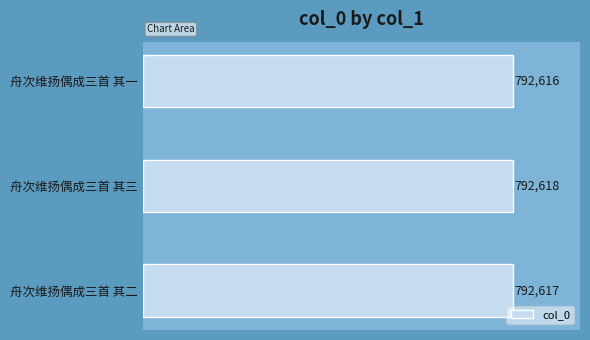

Rank the categories by value from lowest to highest.

舟次维扬偶成三首 其一, 舟次维扬偶成三首 其二, 舟次维扬偶成三首 其三